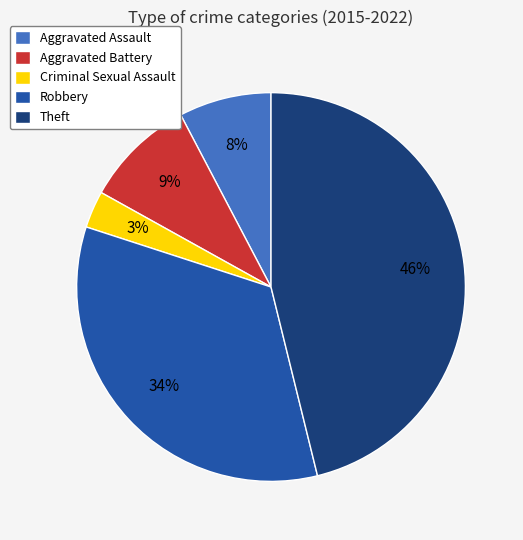

What percentage is the Aggravated Battery slice, to the nearest percent?

9%